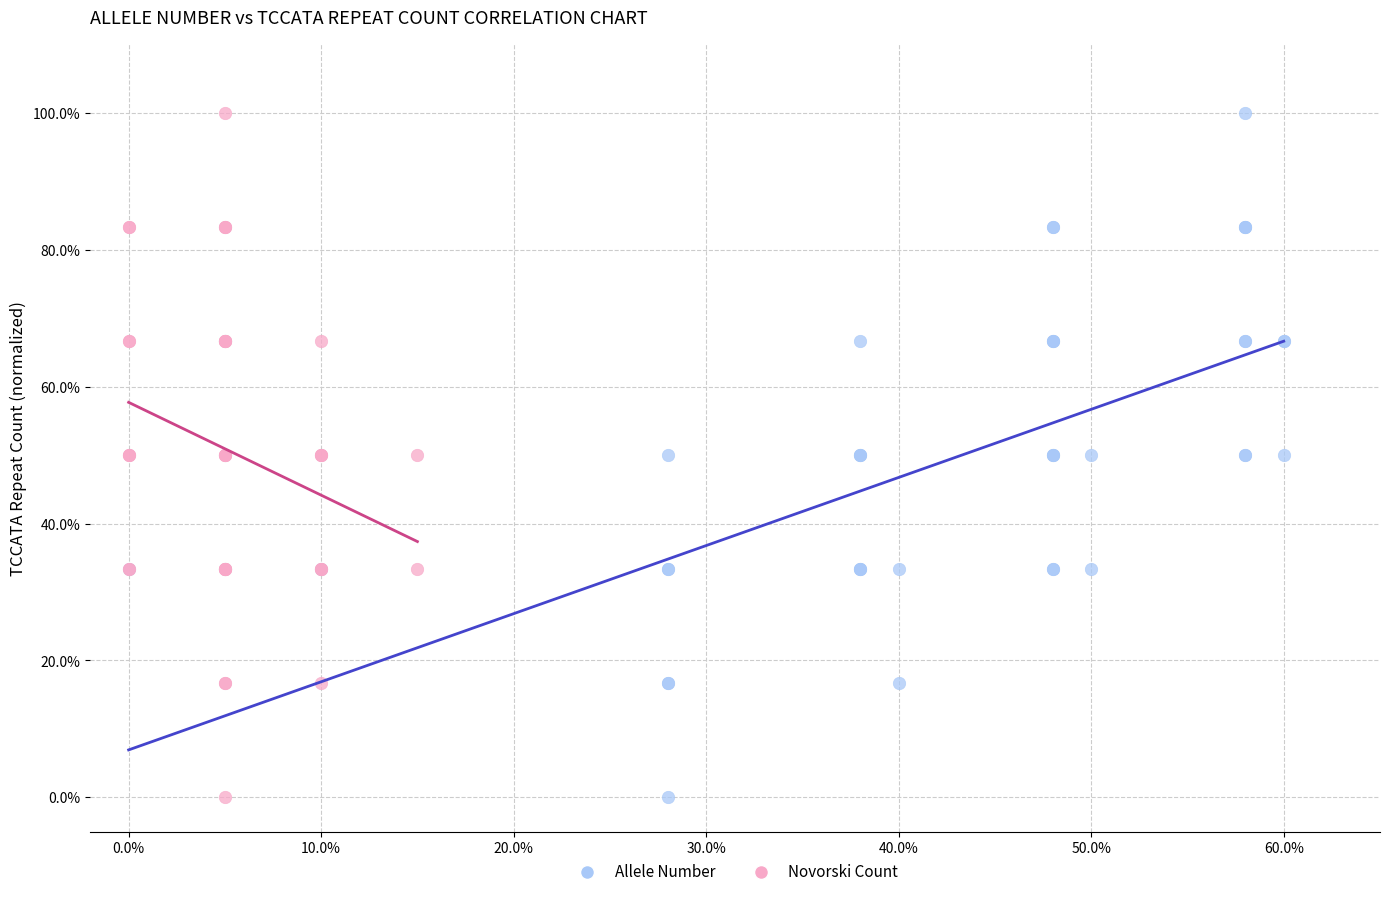

What are all the series names shown in the legend?

Allele Number, Novorski Count